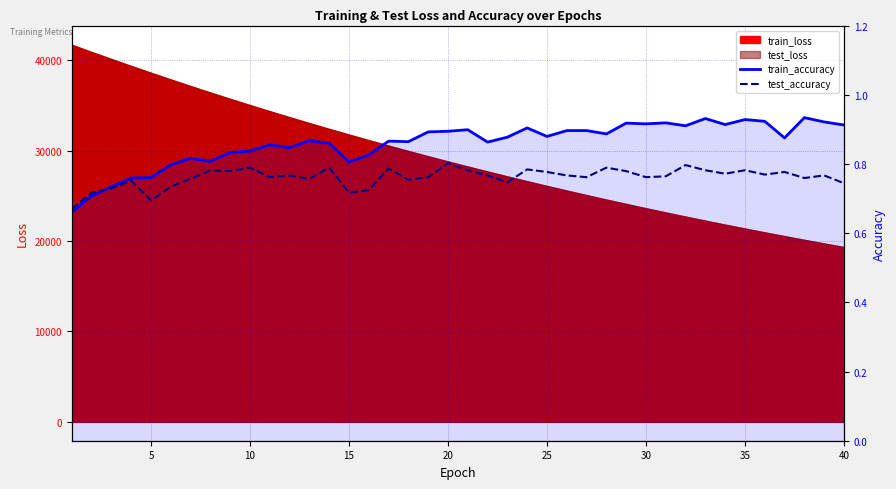

True or false: test_accuracy has more than 2 interior local peaks.

True